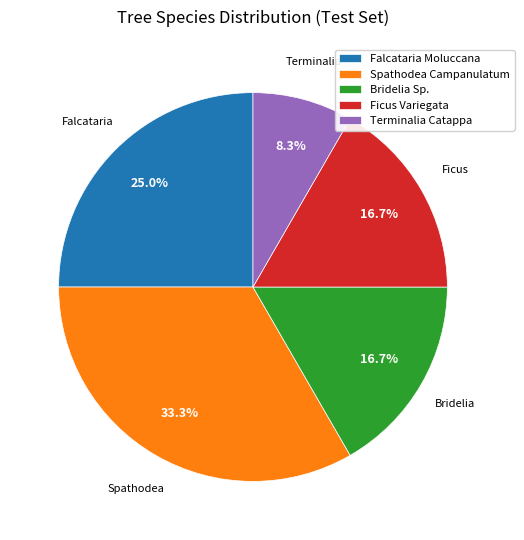

Which slice is the largest?

Spathodea Campanulatum